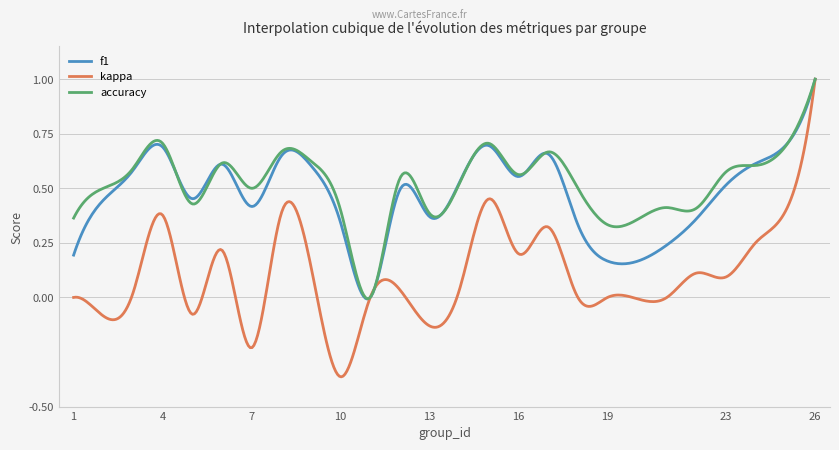

How many lines are shown in the chart?

3